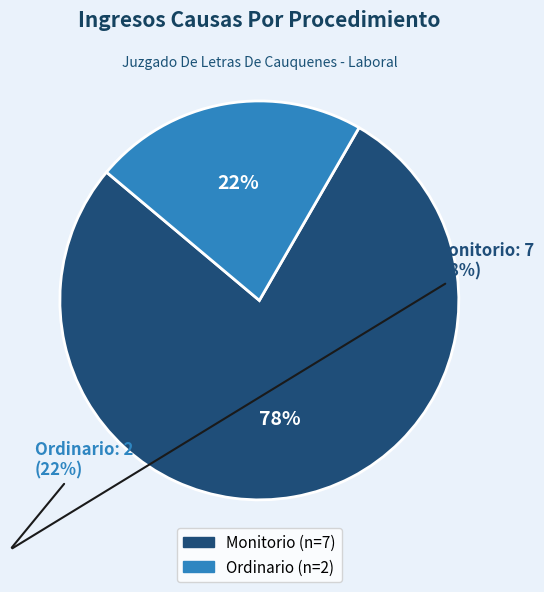

How many segments does this pie chart have?

2